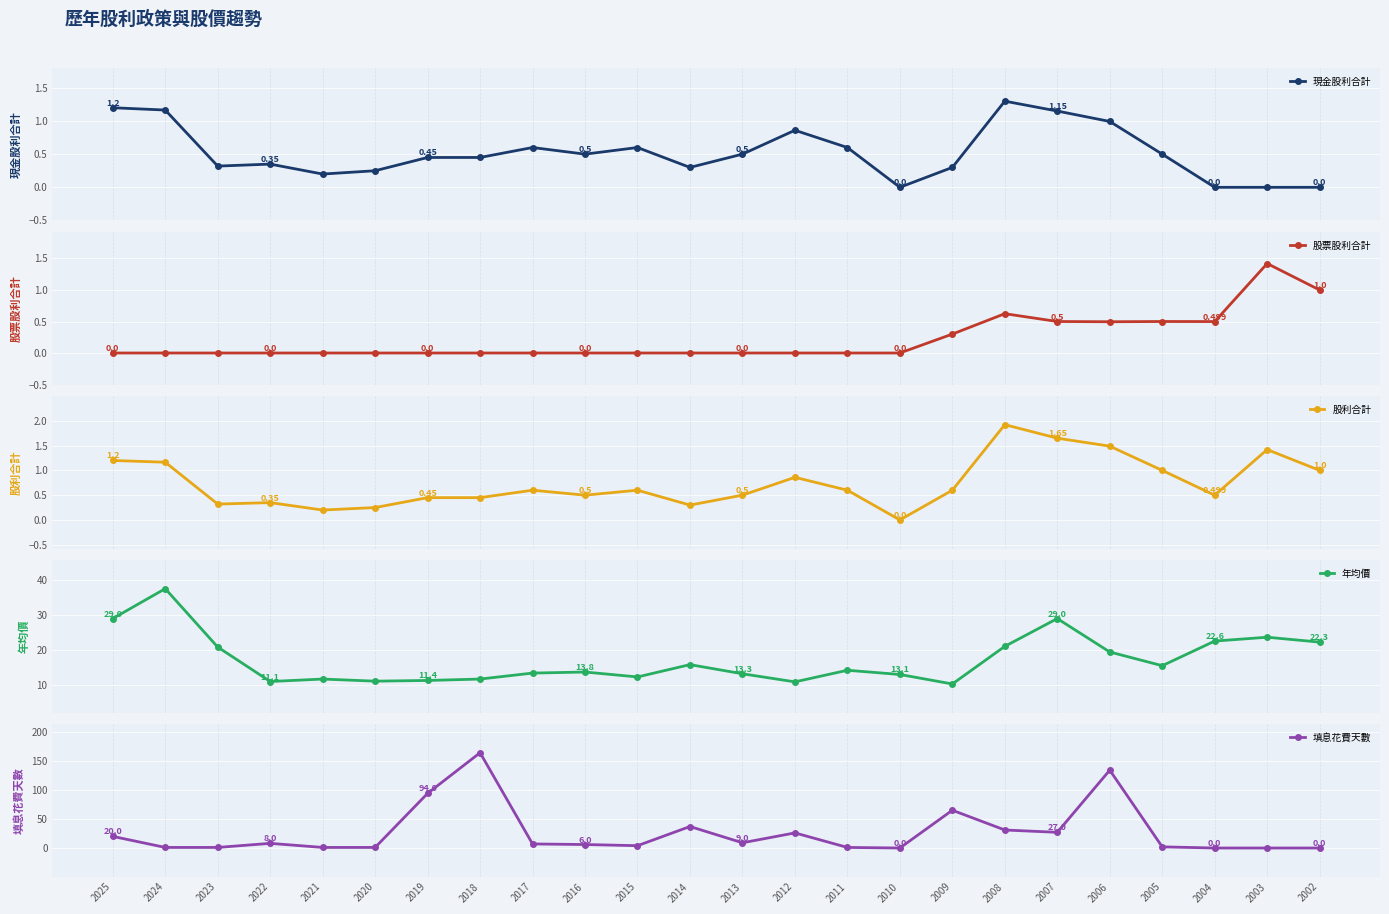

At which category is the sum across all series the highest?

2018